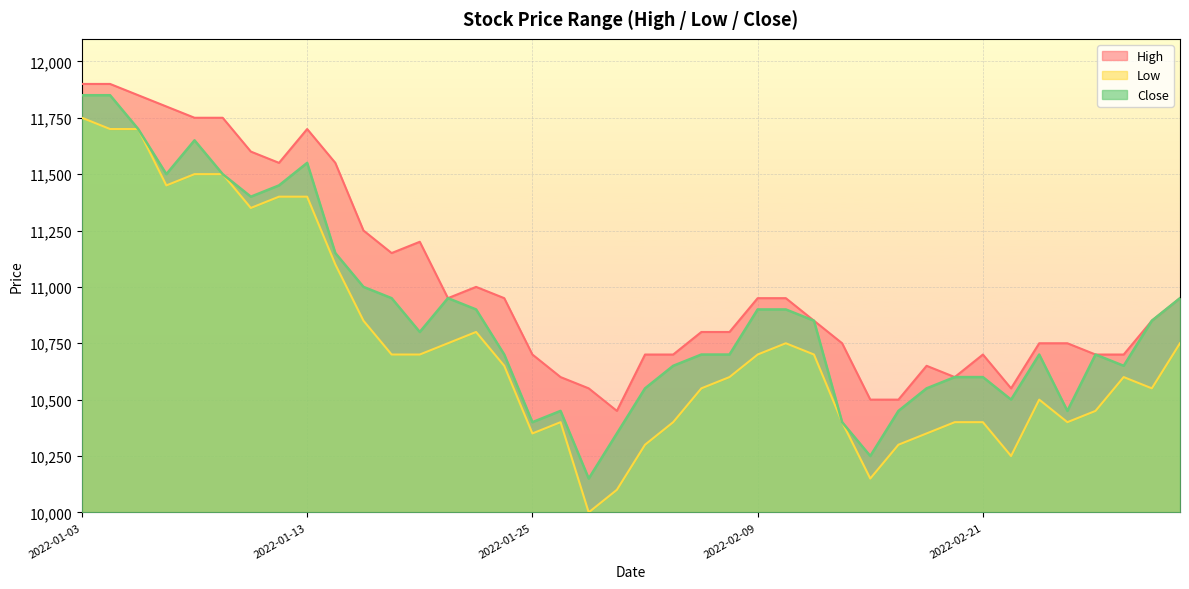

What is the value of the Low point at the 6th from the left?

11500